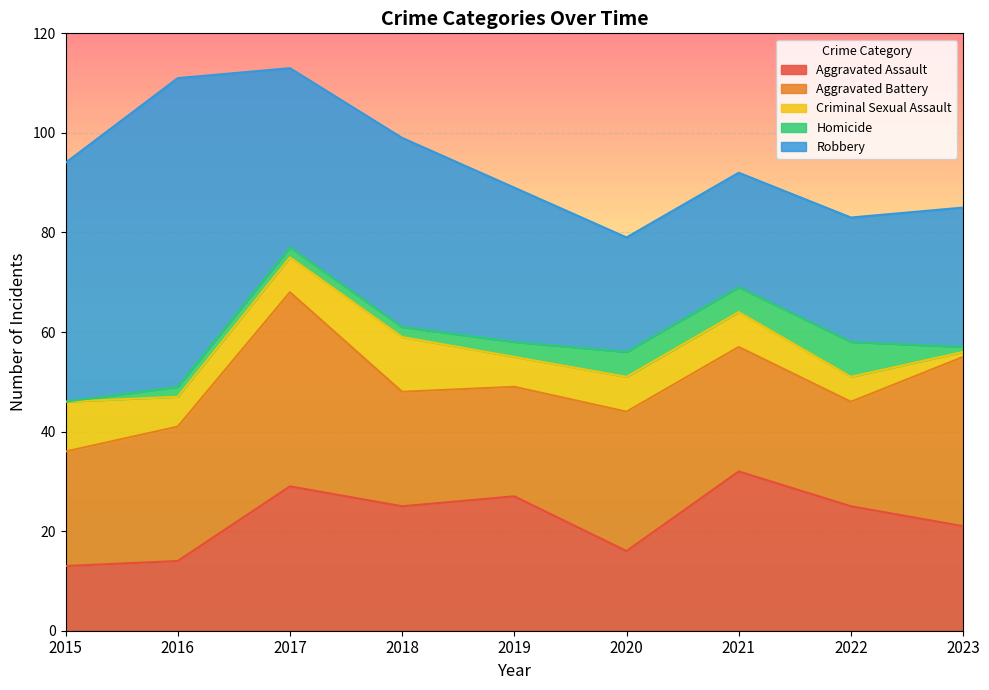

What is the total value across all series at 2015?

94